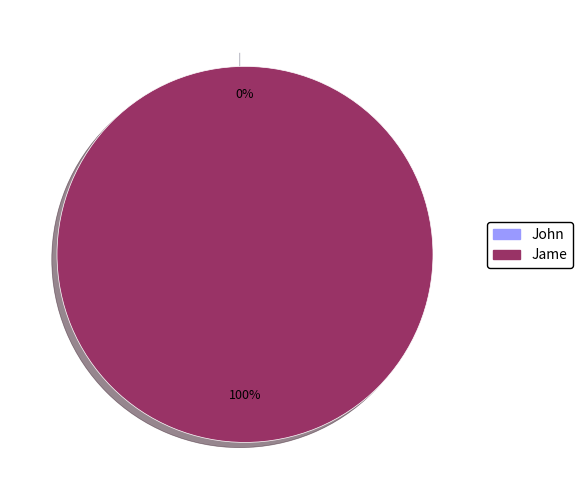

Which category has the smallest portion of the pie?

John